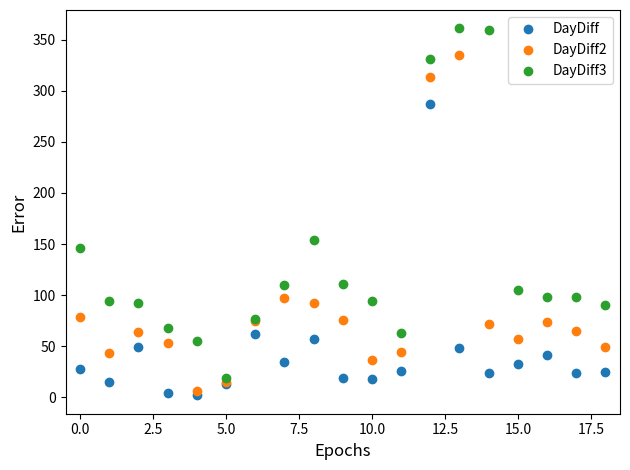

Which series has the largest total across all categories?

DayDiff3